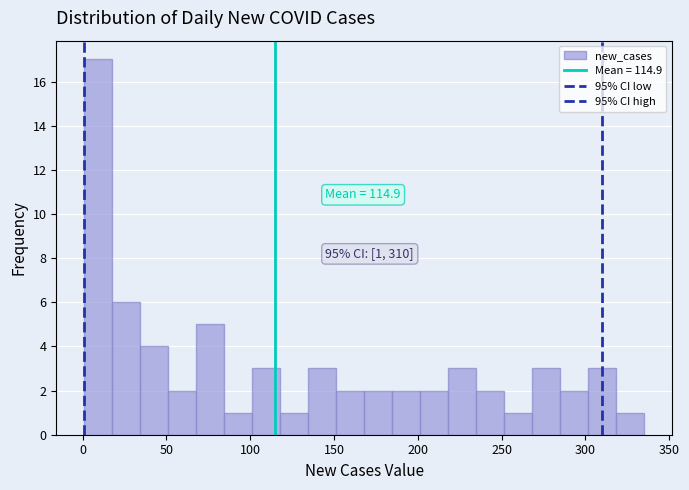

Around what value on the x-axis is the tallest bar? Give the approximate position of its centre, as read against the axis.

10